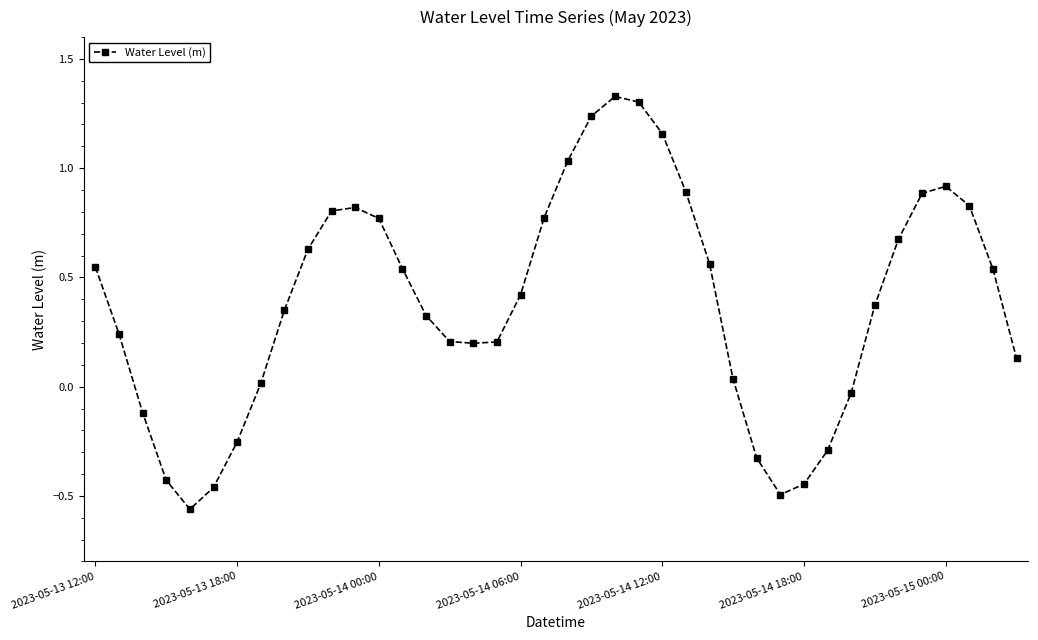

What is the sum of all values?

15.3